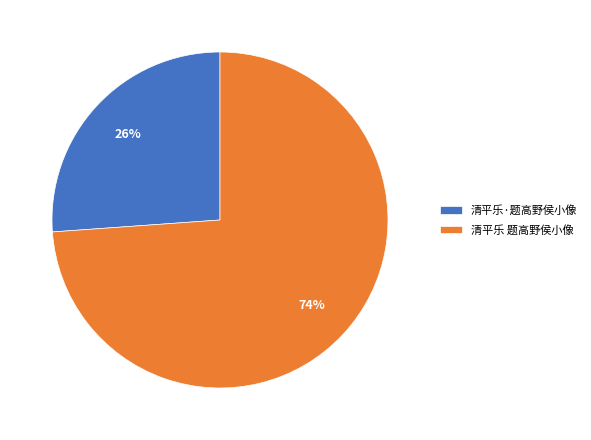

Rank the categories by value from highest to lowest.

清平乐 题高野侯小像, 清平乐·题高野侯小像